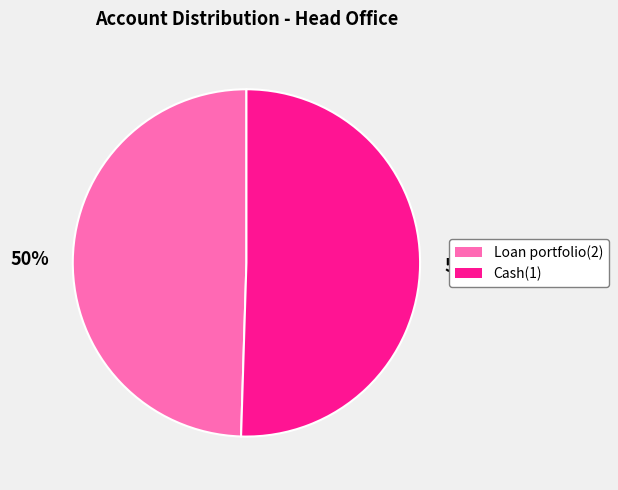

What is the ratio of the value at Loan portfolio(2) to the value at Cash(1)?

1.0